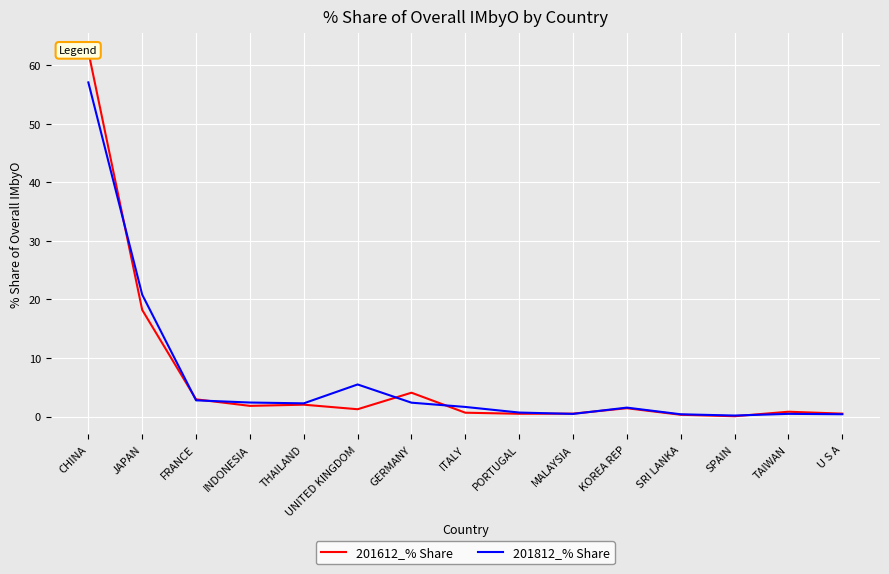

How many data points in 201812_% Share are less than 1?

6